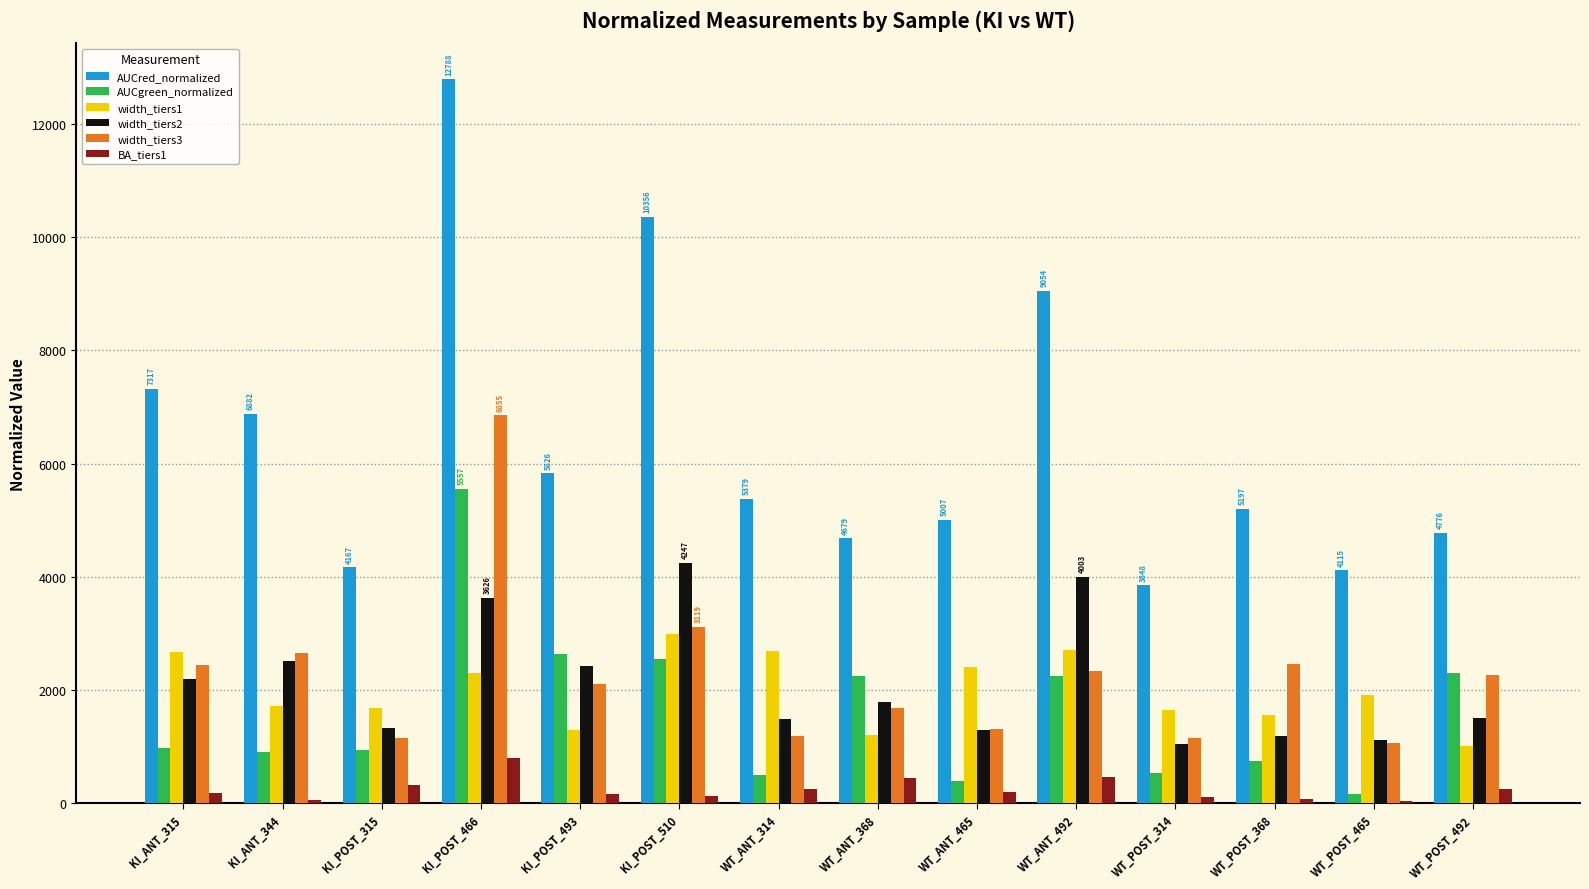

Which series has the largest total across all categories?

AUCred_normalized